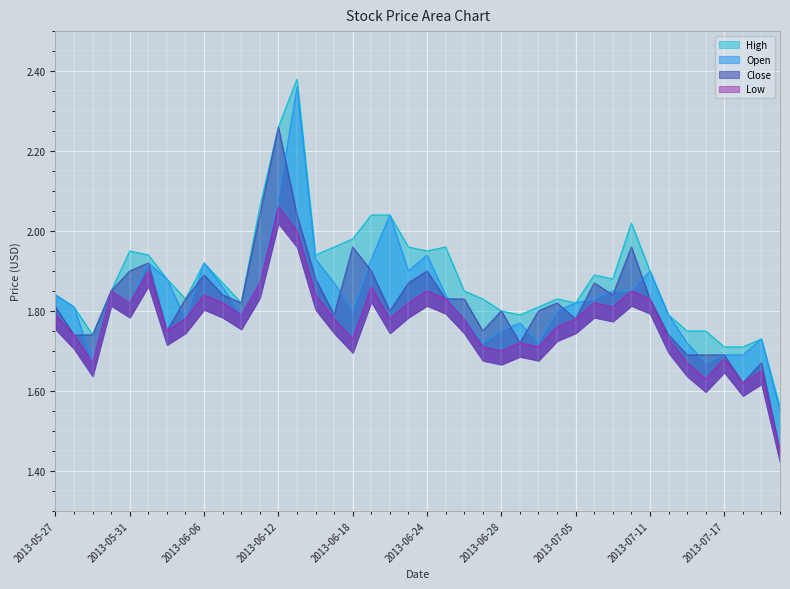

What is the difference between the second highest and minimum values in the Low series?

0.6